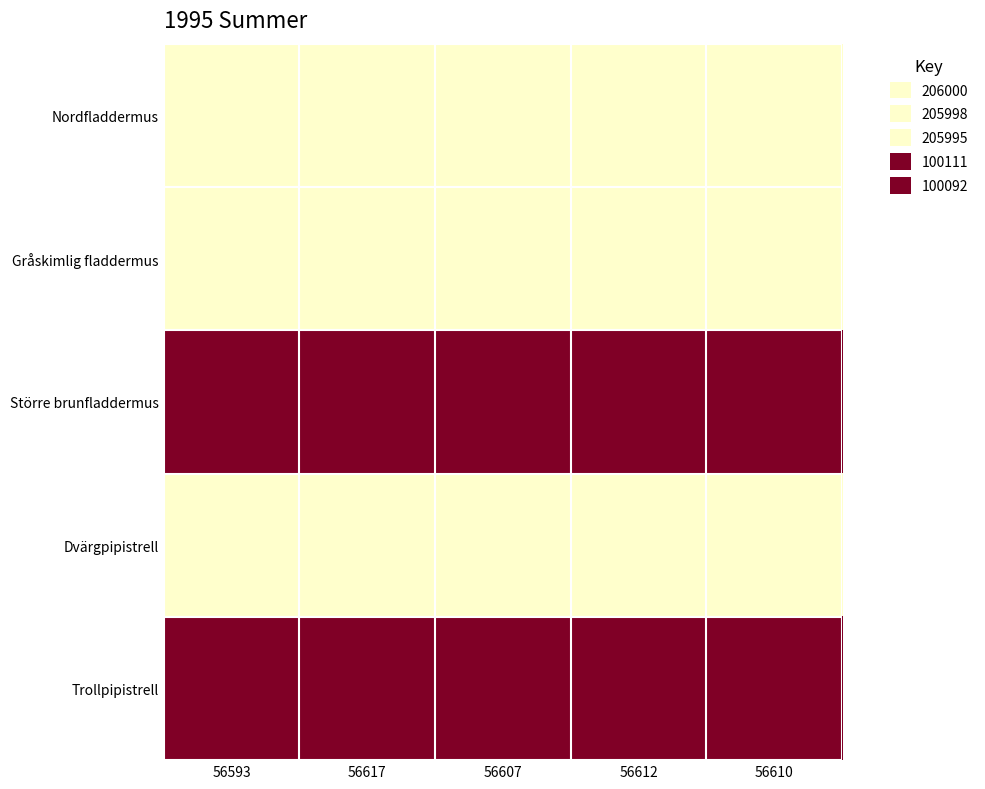

How many series are shown in this chart?

5